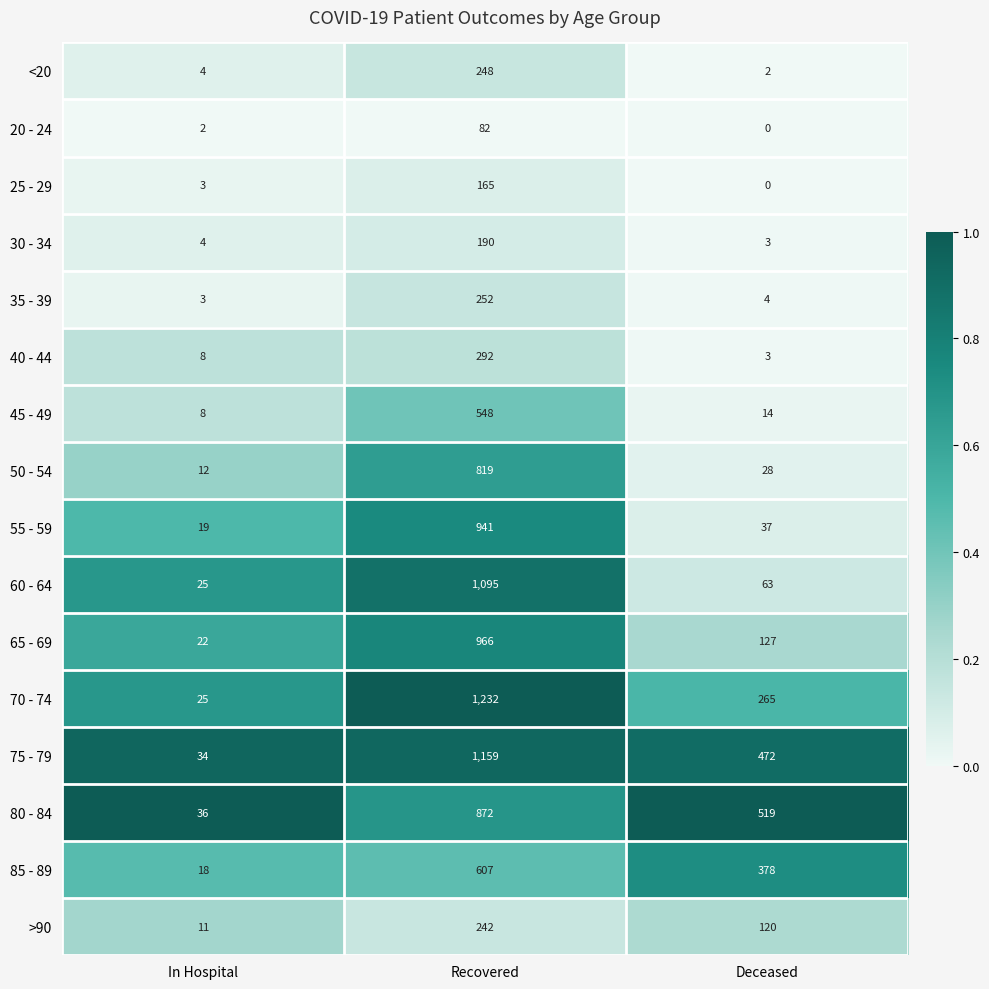

What is the greatest value displayed?

1232